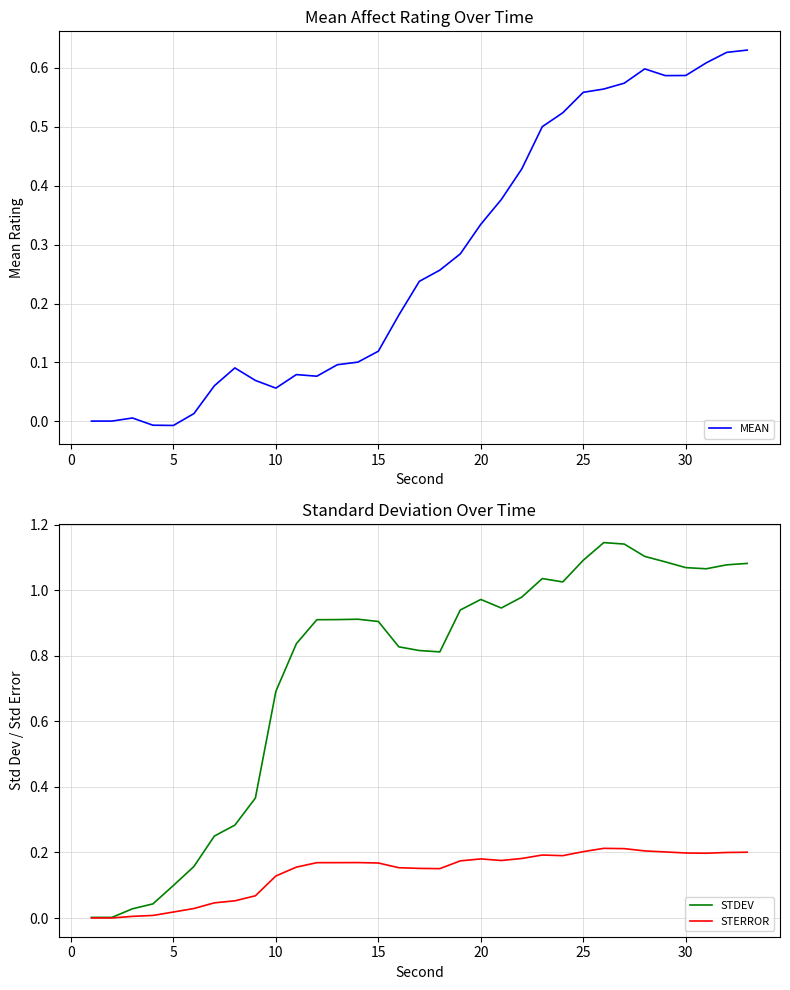

How many lines are shown in the chart?

3